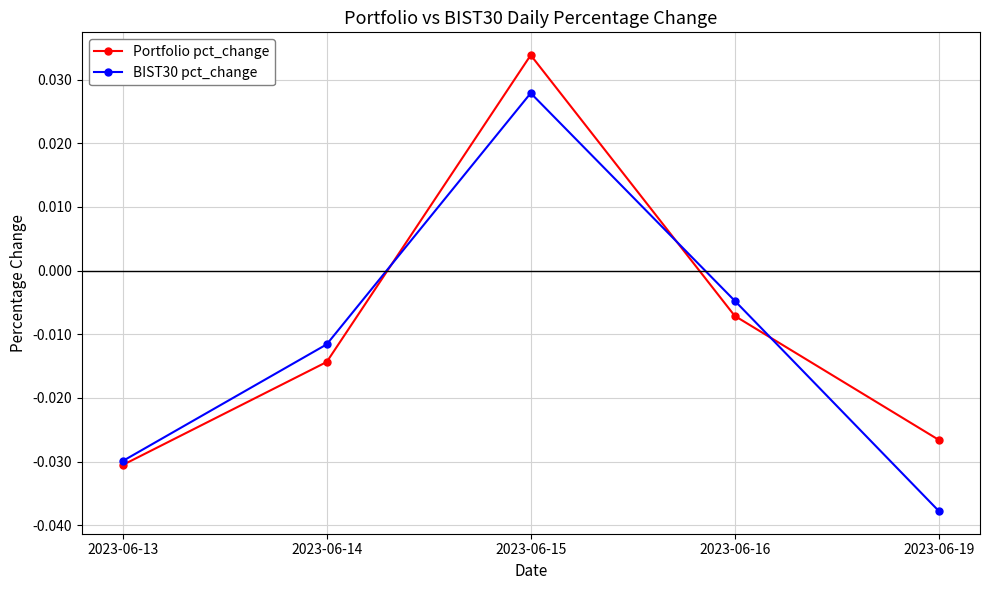

Rank the categories by BIST30 pct_change value from highest to lowest.

2023-06-15, 2023-06-16, 2023-06-14, 2023-06-13, 2023-06-19